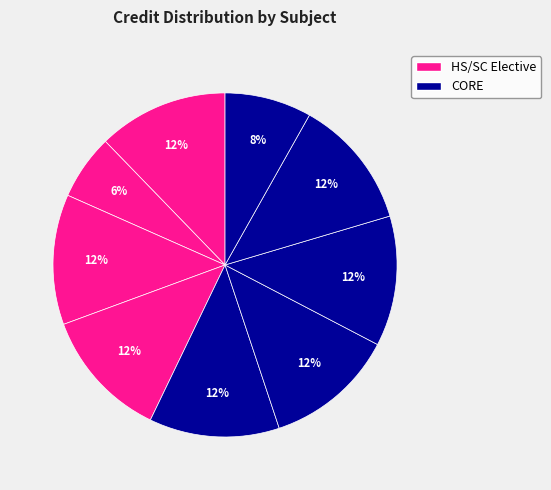

Is there a majority slice in this chart?

No